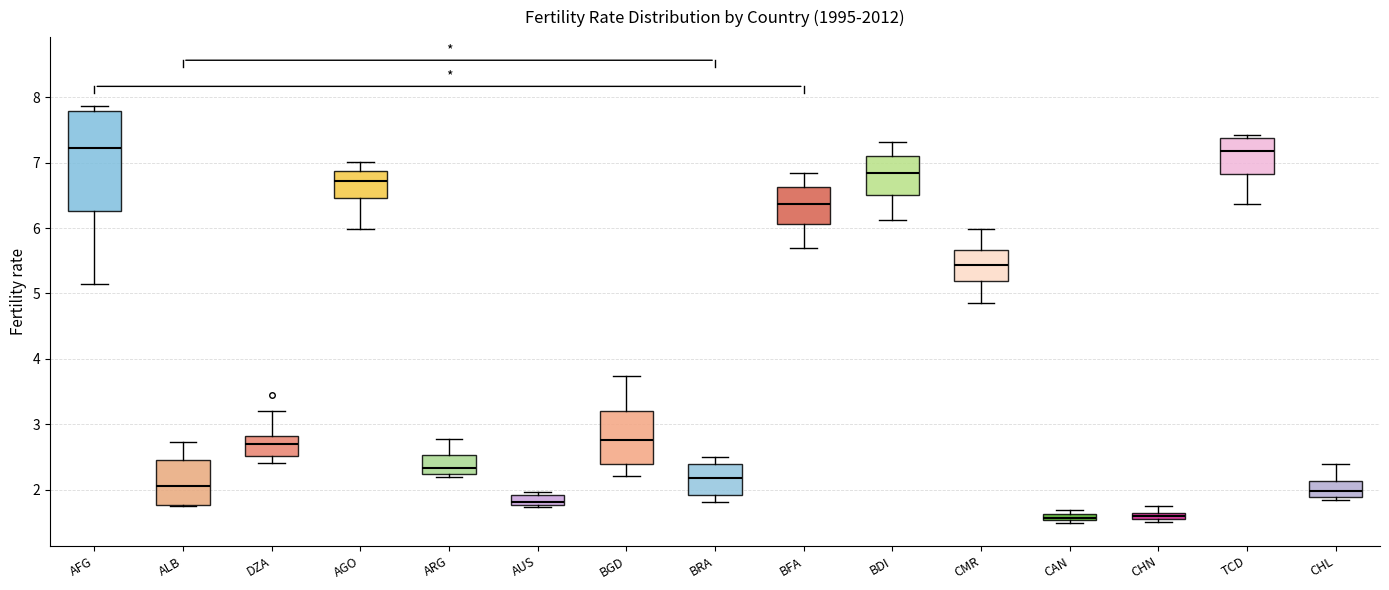

Where is the upper edge of the box for ALB on the y-axis? The values are not printed on the chart, so give them approximately, as read against the axis.

2.4